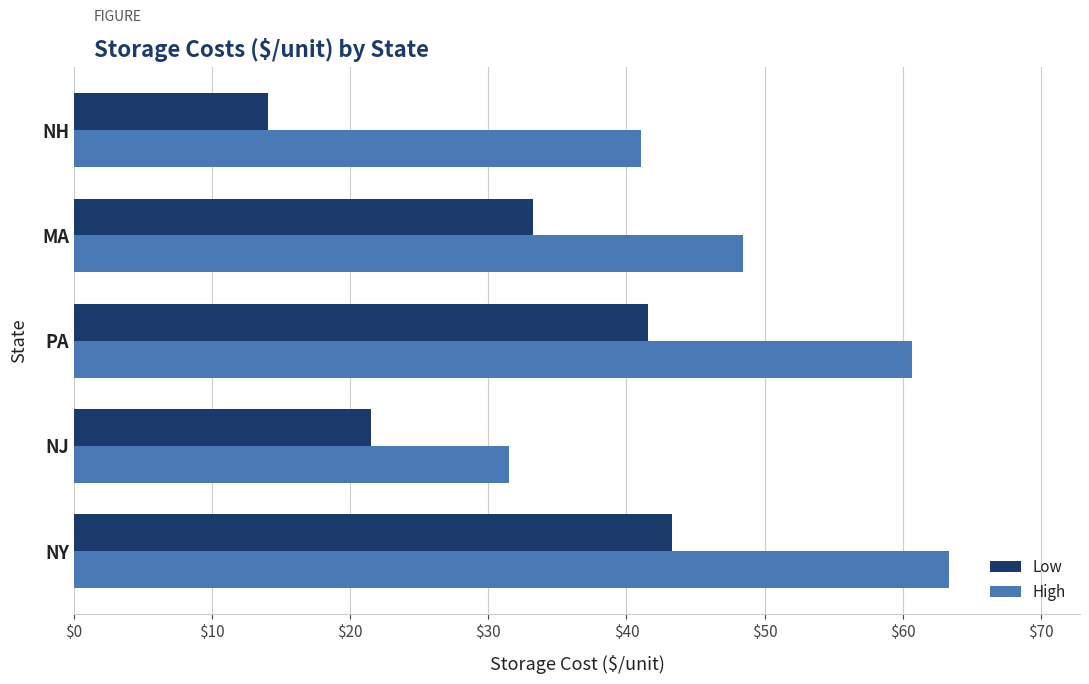

What is the spread (max minus min) of values at NH?

27.0